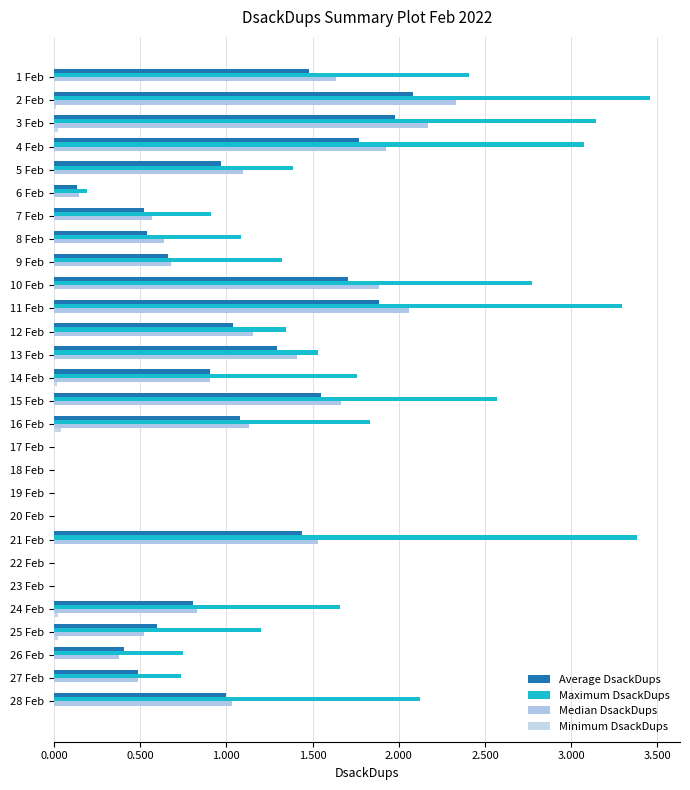

At which label does Maximum DsackDups reach its peak?

2 Feb